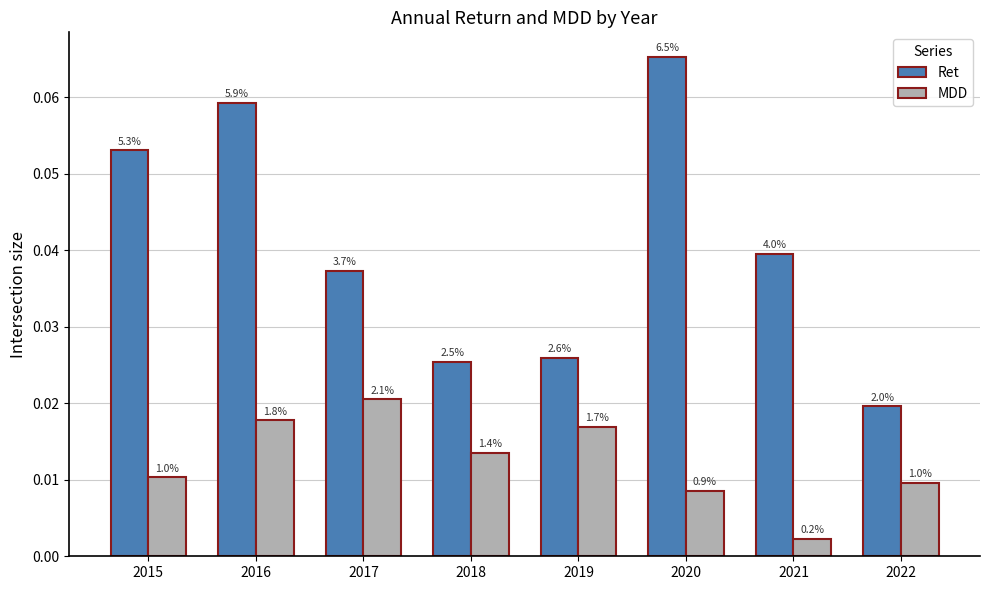

Are the bars horizontal?

No